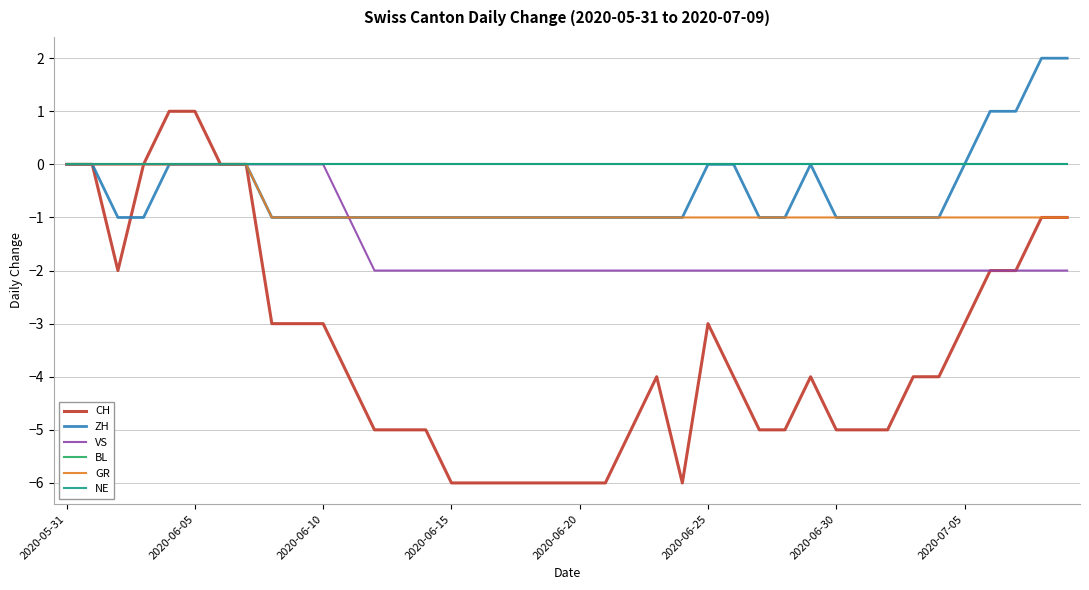

What is the average value of the GR series?

-1